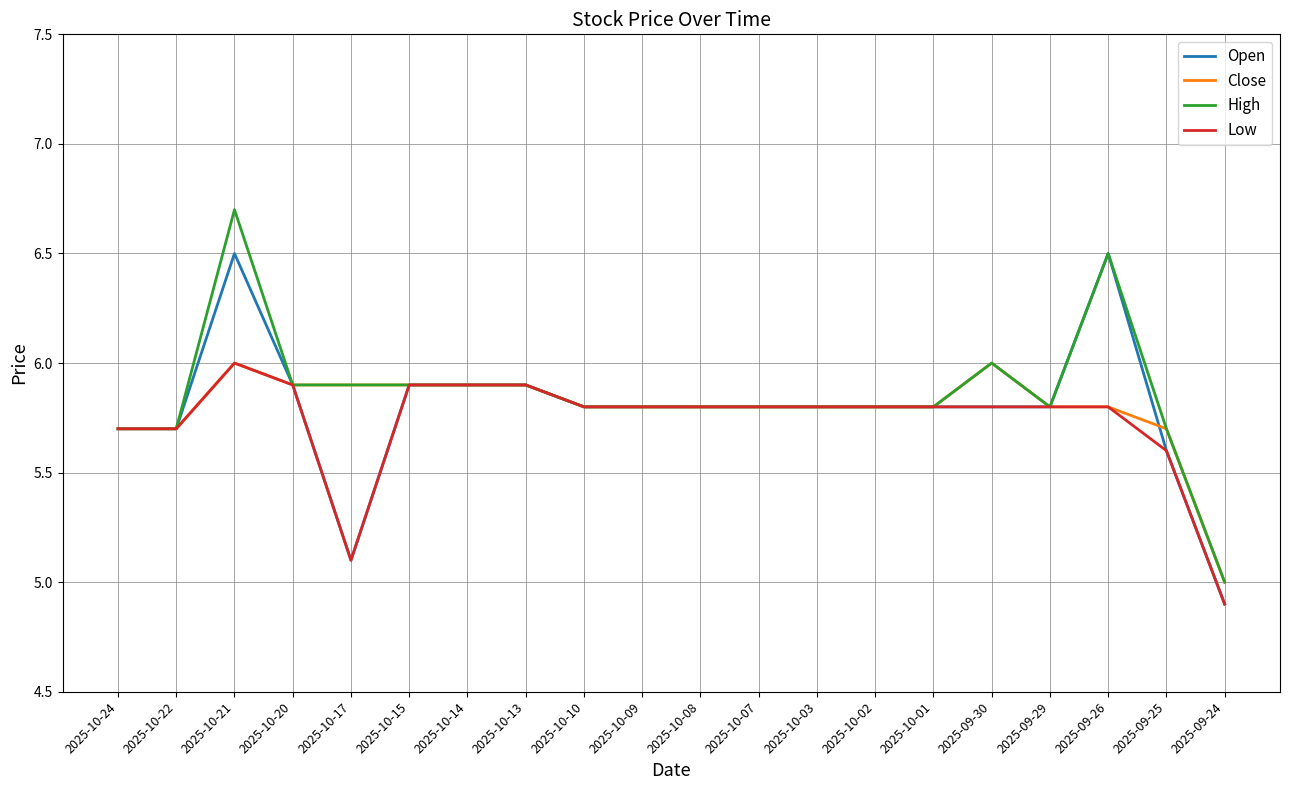

Is the value of Open at 2025-10-13 greater than the value of Close at 2025-10-10?

Yes